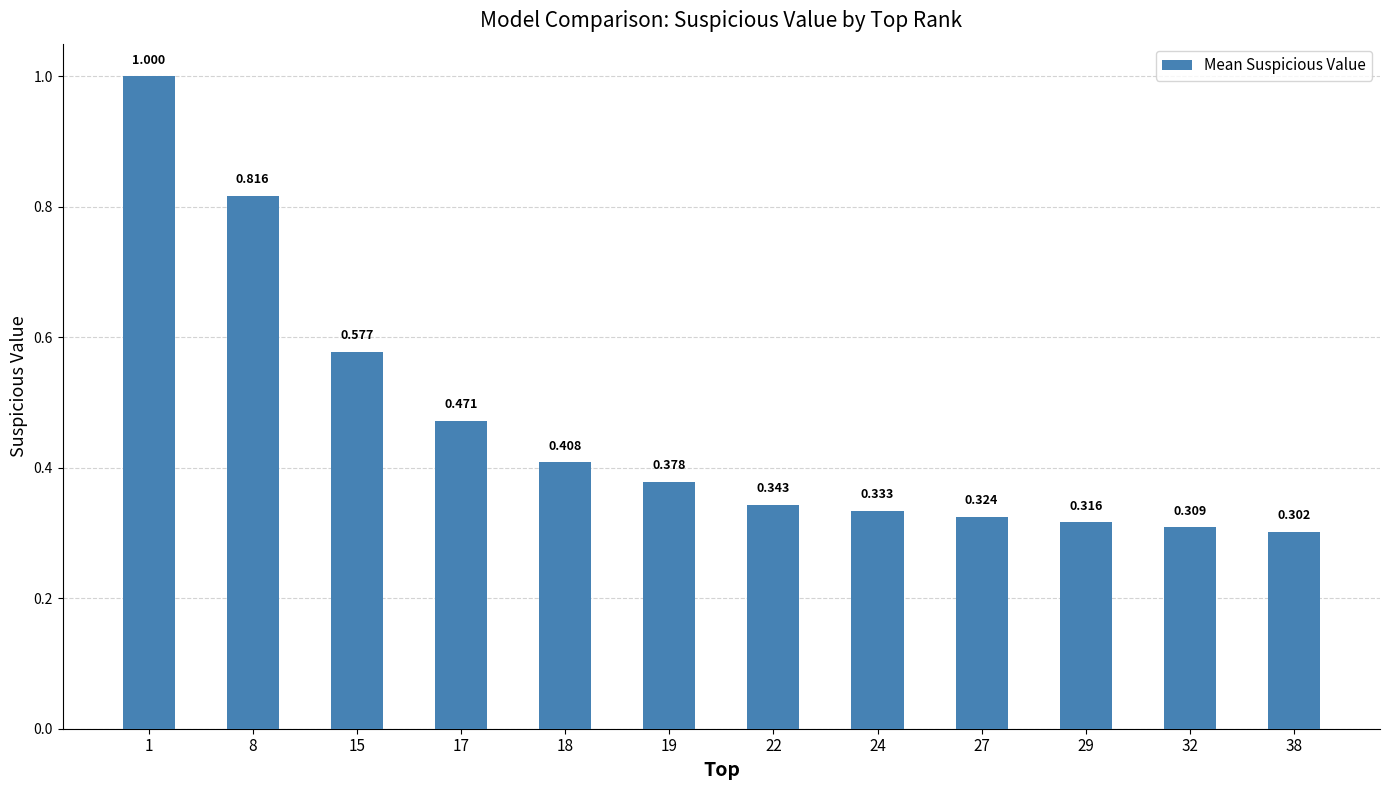

The chart shows a value of 0.3 at 29. True or false?

True